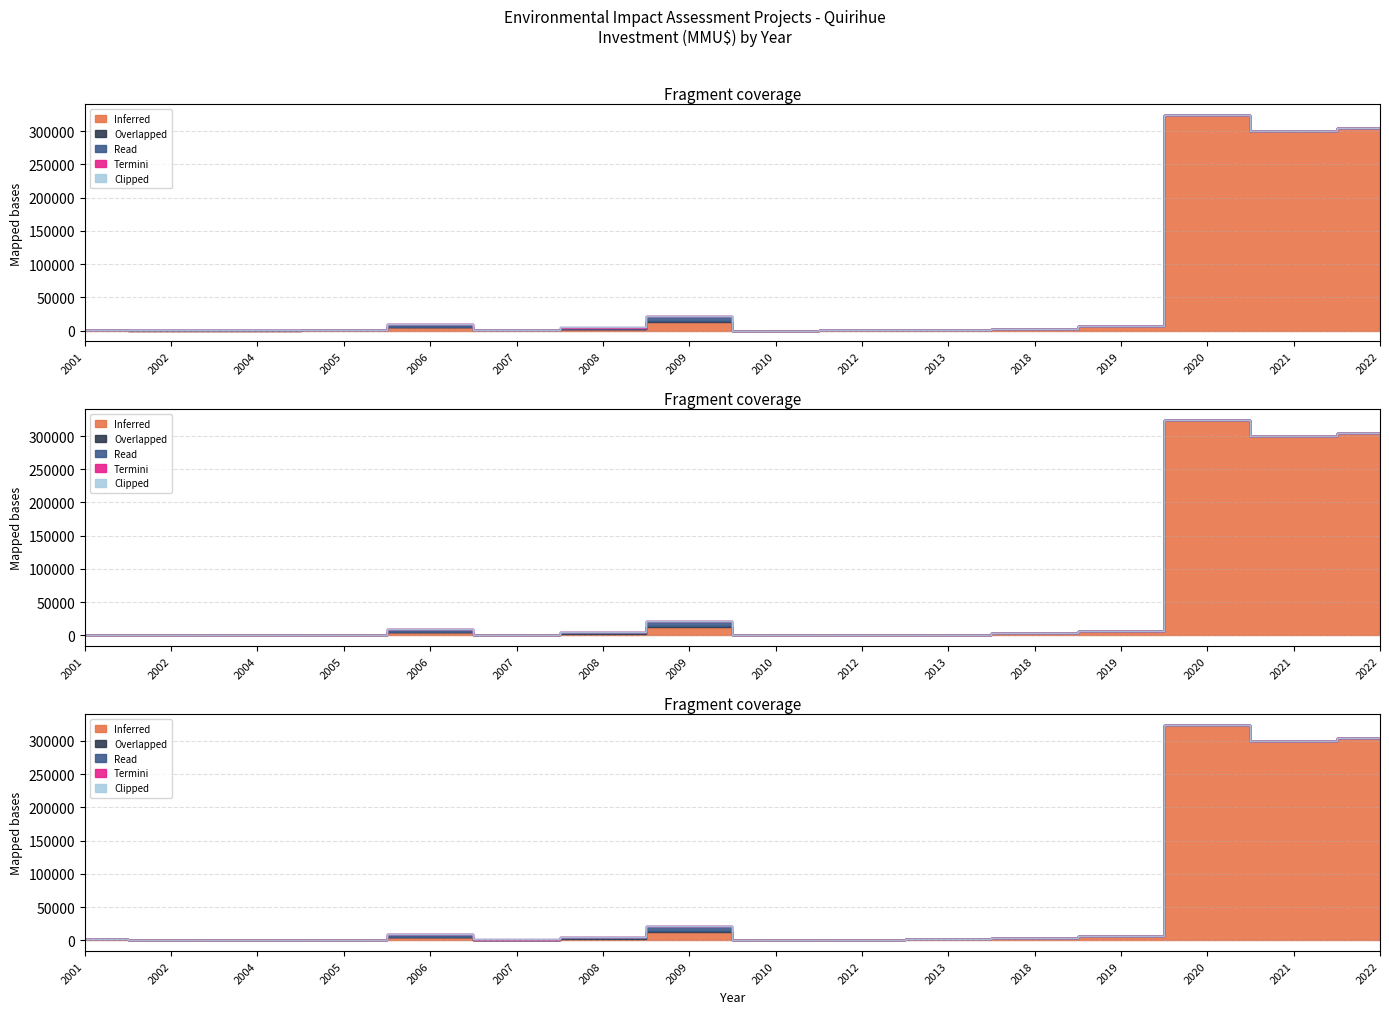

Is the value of Overlapped at 2005 greater than the value of Read at 2008?

No